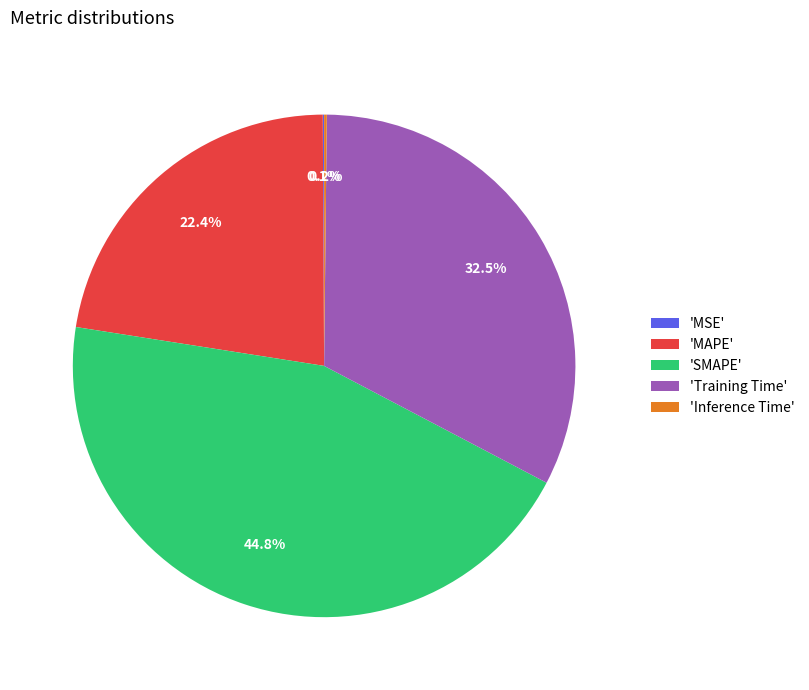

Is there a majority slice in this chart?

No